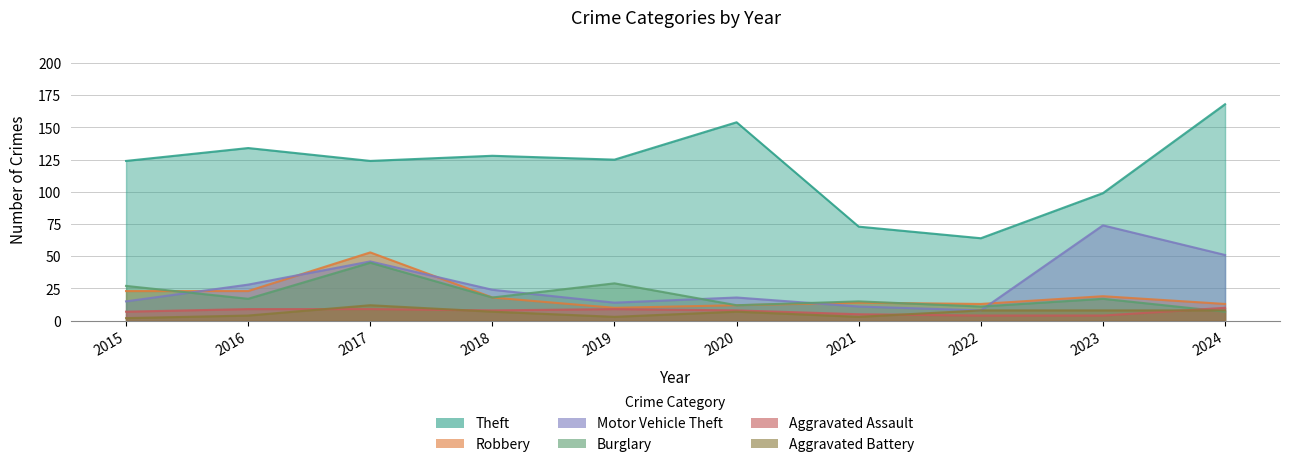

What is the value of the Motor Vehicle Theft point at the 5th from the left?

14